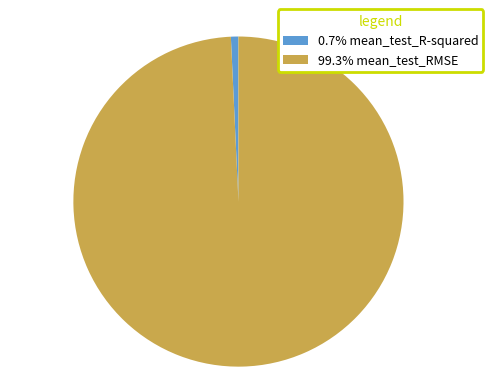

Does any single category account for the majority?

Yes